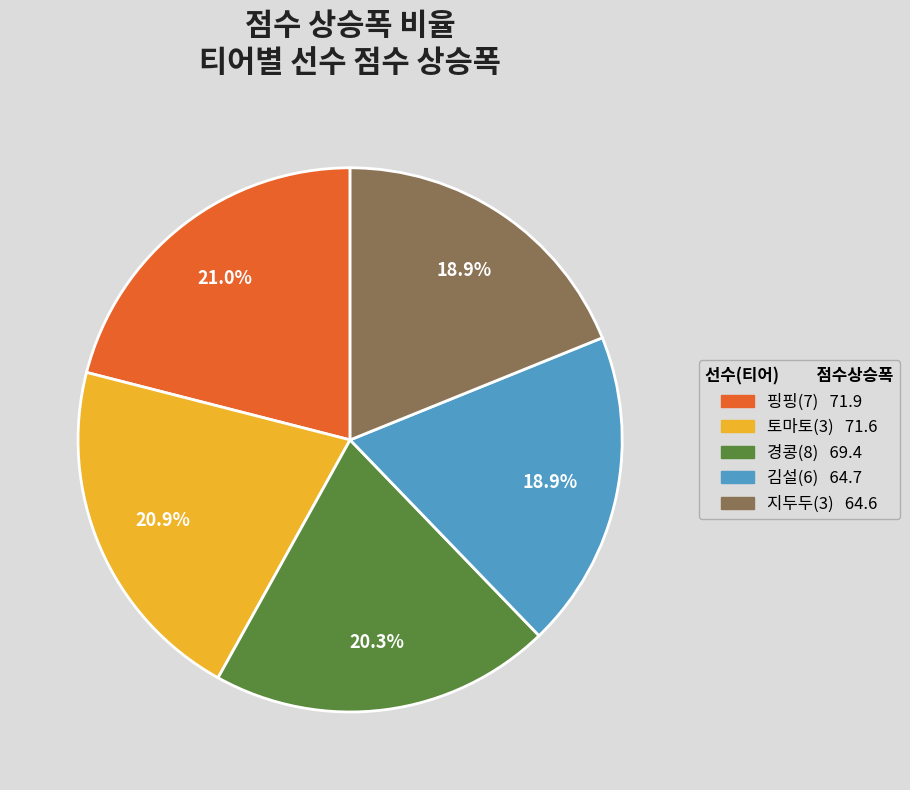

Does any single category account for the majority?

No